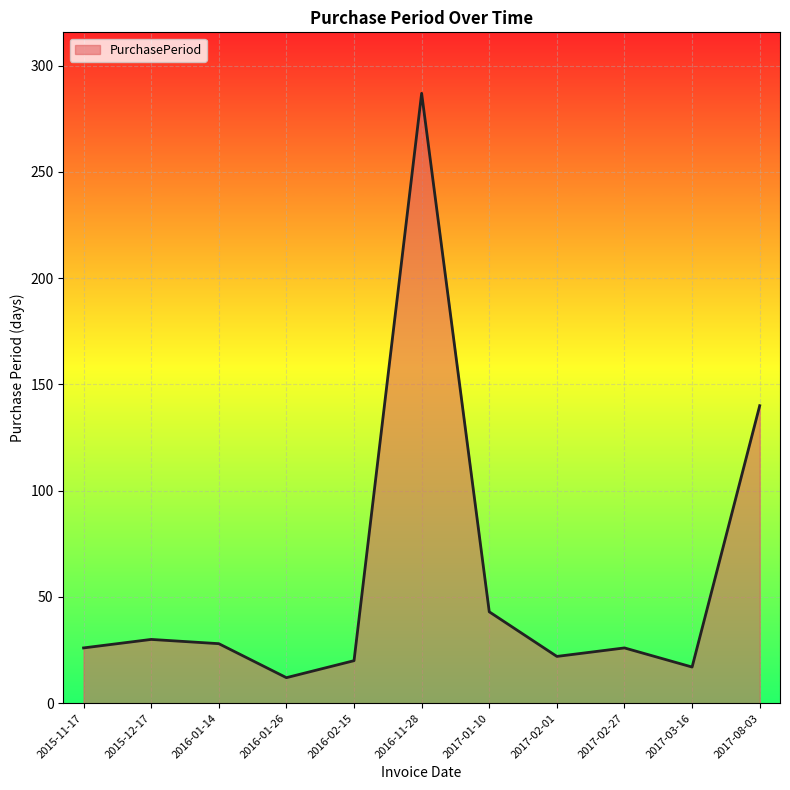

How many series are shown in this chart?

1